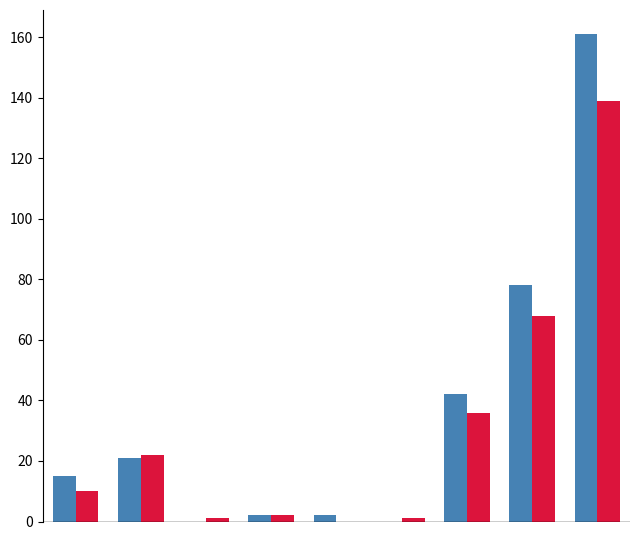

What is the greatest value displayed?

161